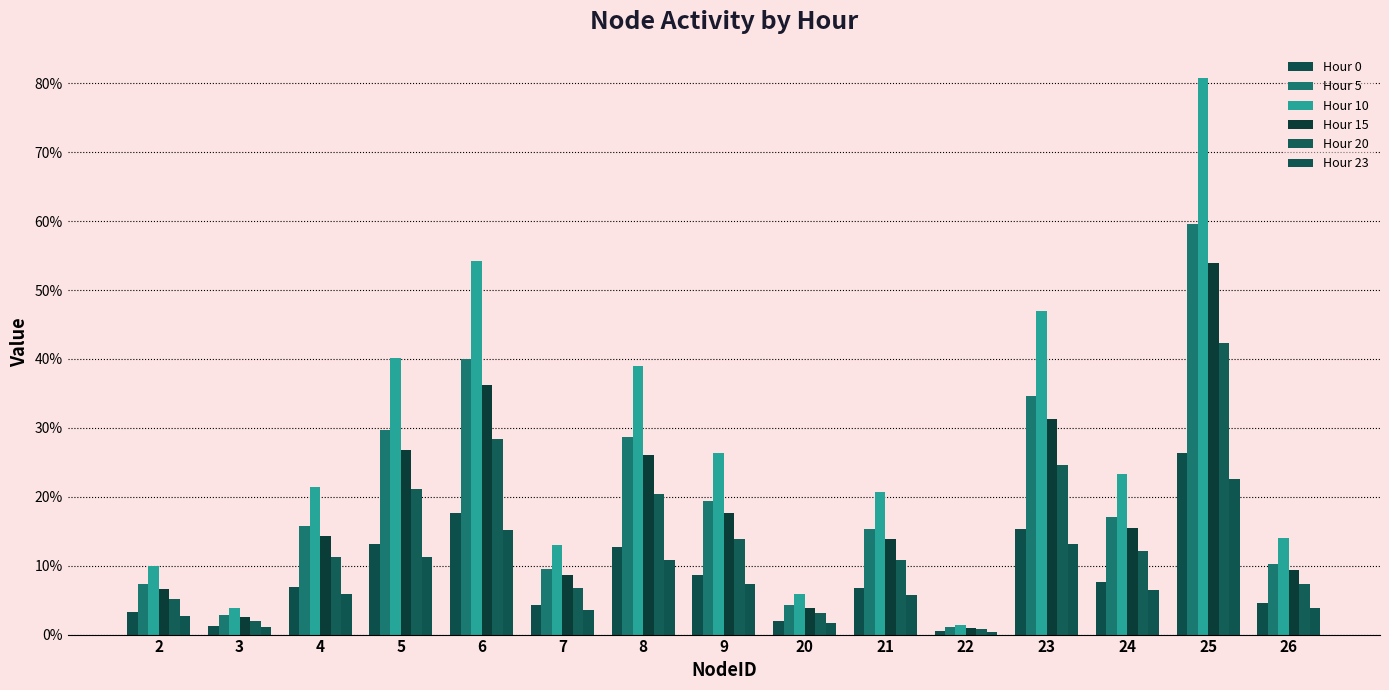

Does the chart contain stacked bars?

No